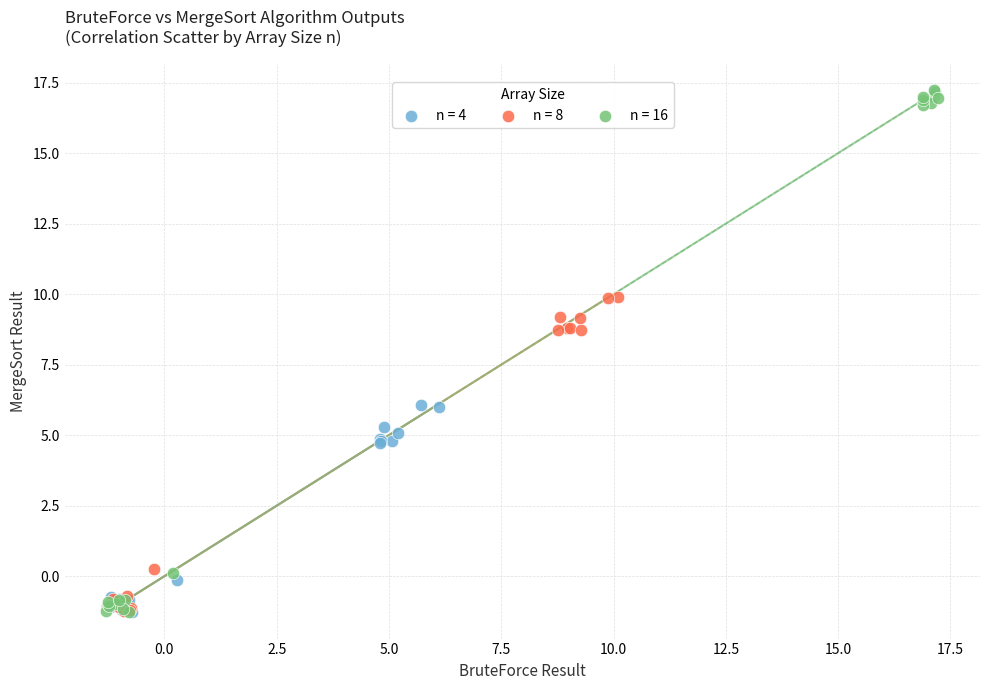

Which series has the widest spread of Y values?

n = 16